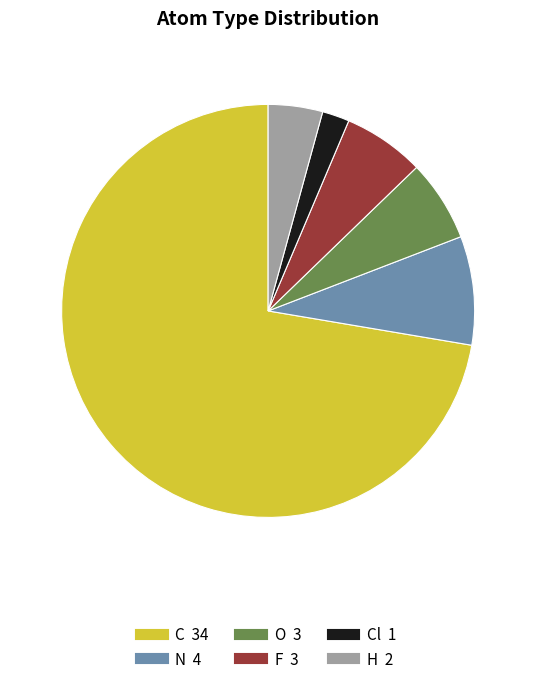

Is there a majority slice in this chart?

Yes